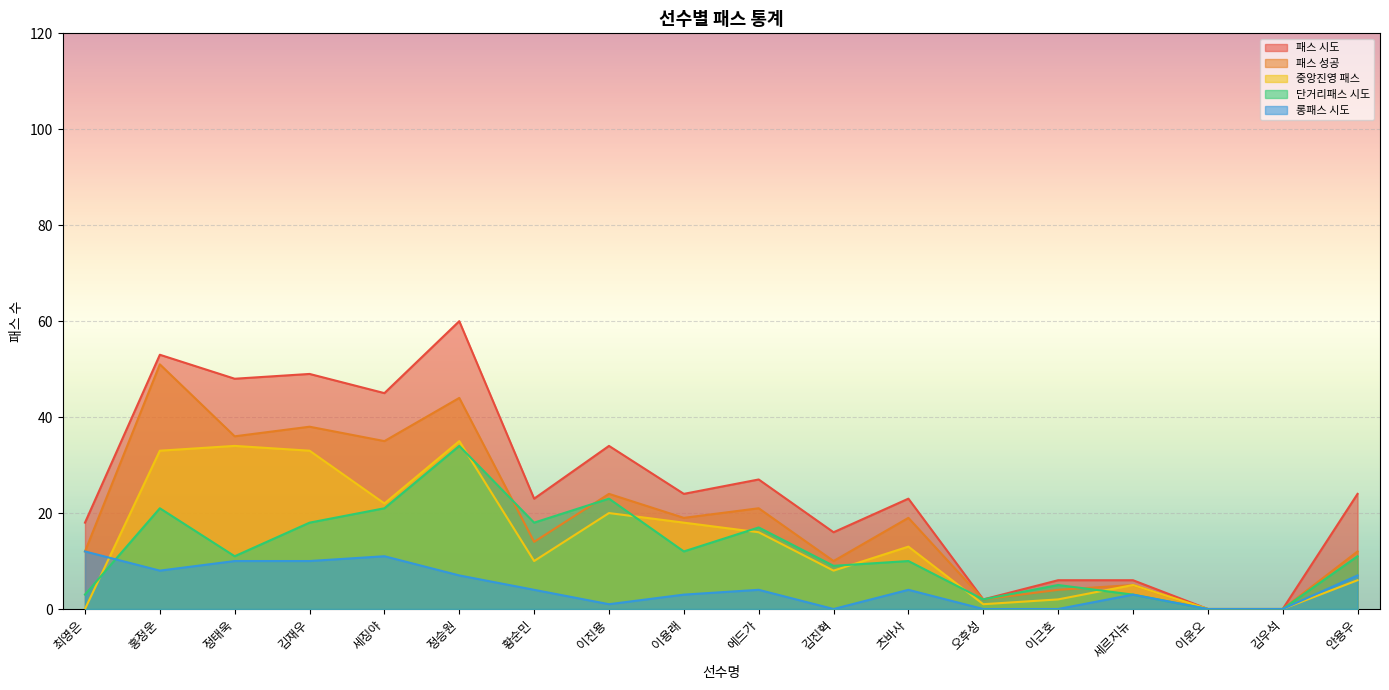

Which series has the widest spread of values?

패스 시도